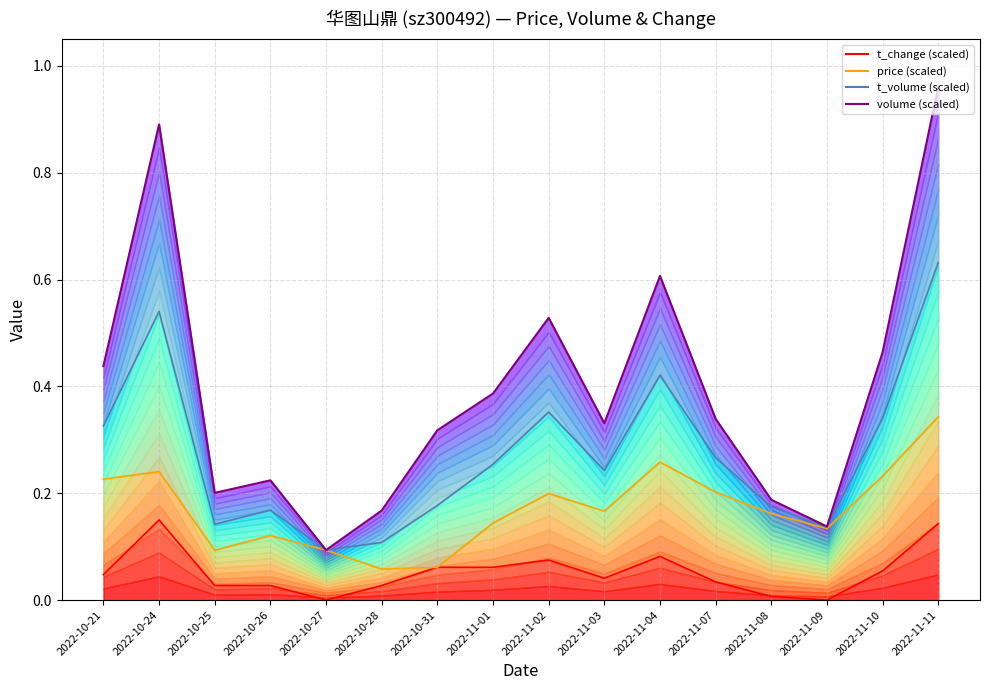

Reading left to right, extract all data points from this chart.

t_change (scaled): 0.0	0.1	0.0	0.0	0.0	0.0	0.1	0.1	0.1	0.0	0.1	0.0	0.0	0.0	0.1	0.1
price (scaled): 0.2	0.2	0.1	0.1	0.1	0.1	0.1	0.1	0.2	0.2	0.3	0.2	0.2	0.1	0.2	0.3
t_volume (scaled): 0.3	0.5	0.1	0.2	0.1	0.1	0.2	0.3	0.4	0.2	0.4	0.3	0.2	0.1	0.3	0.6
volume (scaled): 0.4	0.9	0.2	0.2	0.1	0.2	0.3	0.4	0.5	0.3	0.6	0.3	0.2	0.1	0.5	1.0